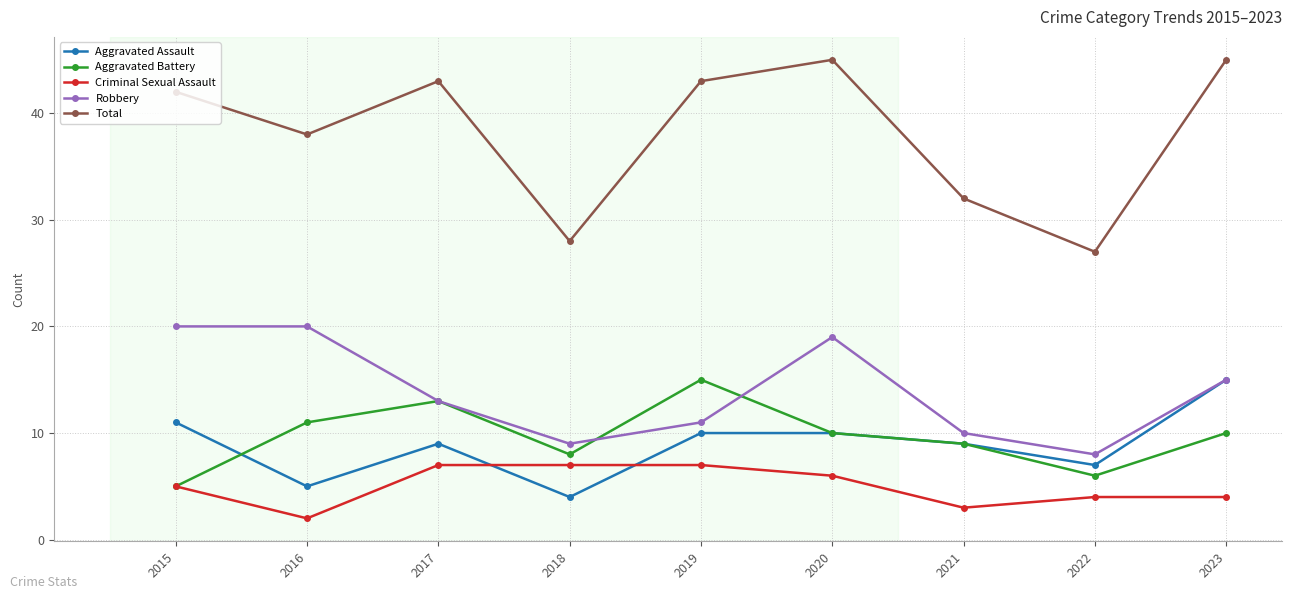

What is the difference between the highest and lowest values at 2023?

41